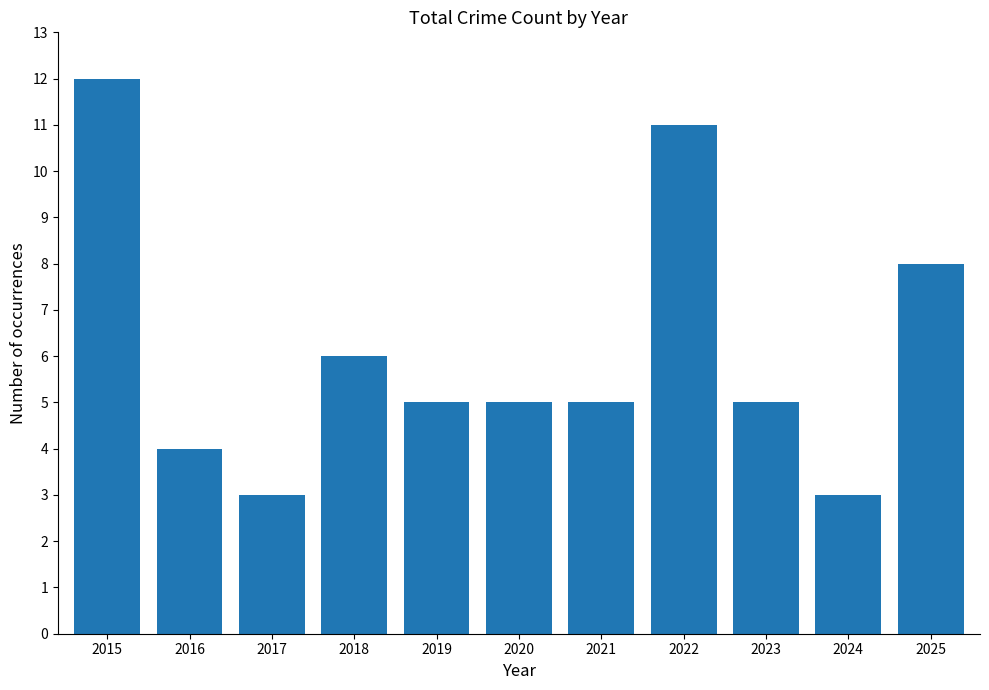

Reading right to left, transcribe all the data shown in this chart.

8	3	5	11	5	5	5	6	3	4	12